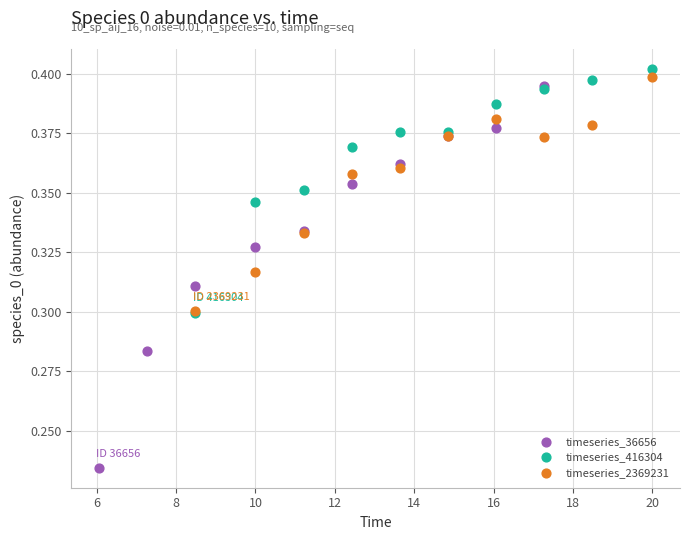

What are all the series names shown in the legend?

timeseries_36656, timeseries_416304, timeseries_2369231